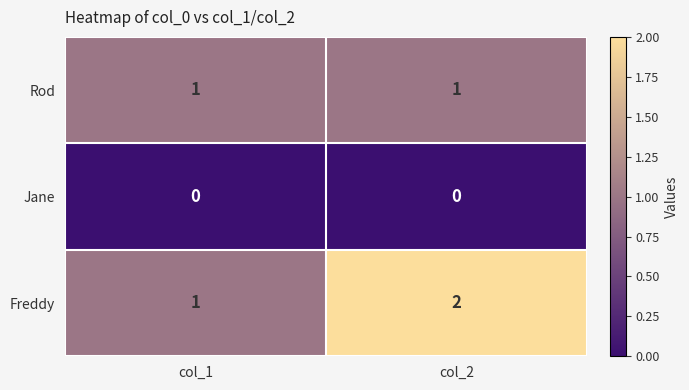

Count the number of categories in the chart.

2